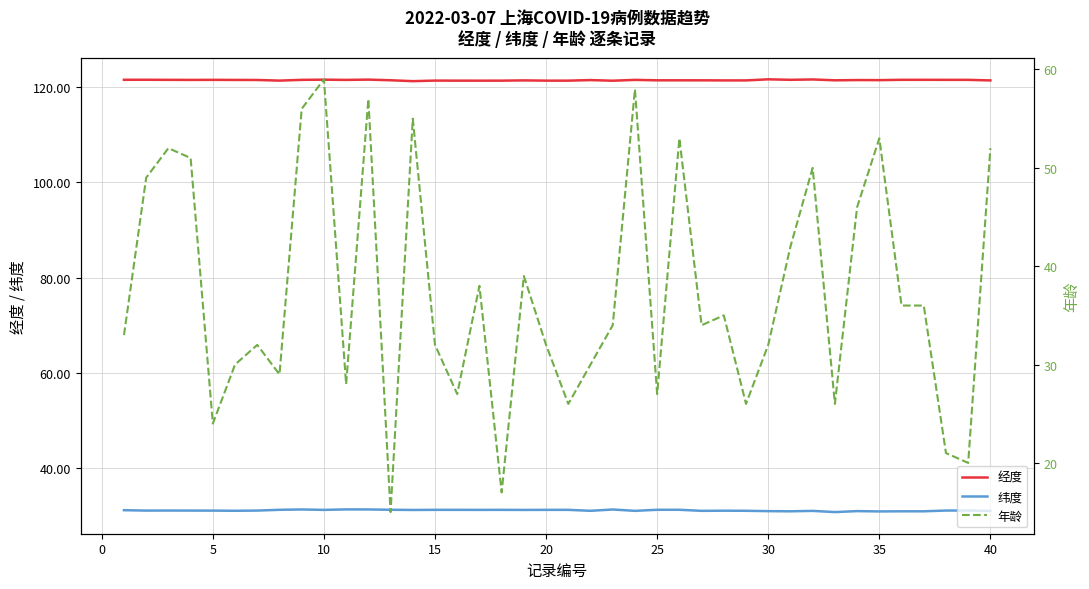

True or false: 纬度 and 经度 cross at least once.

False